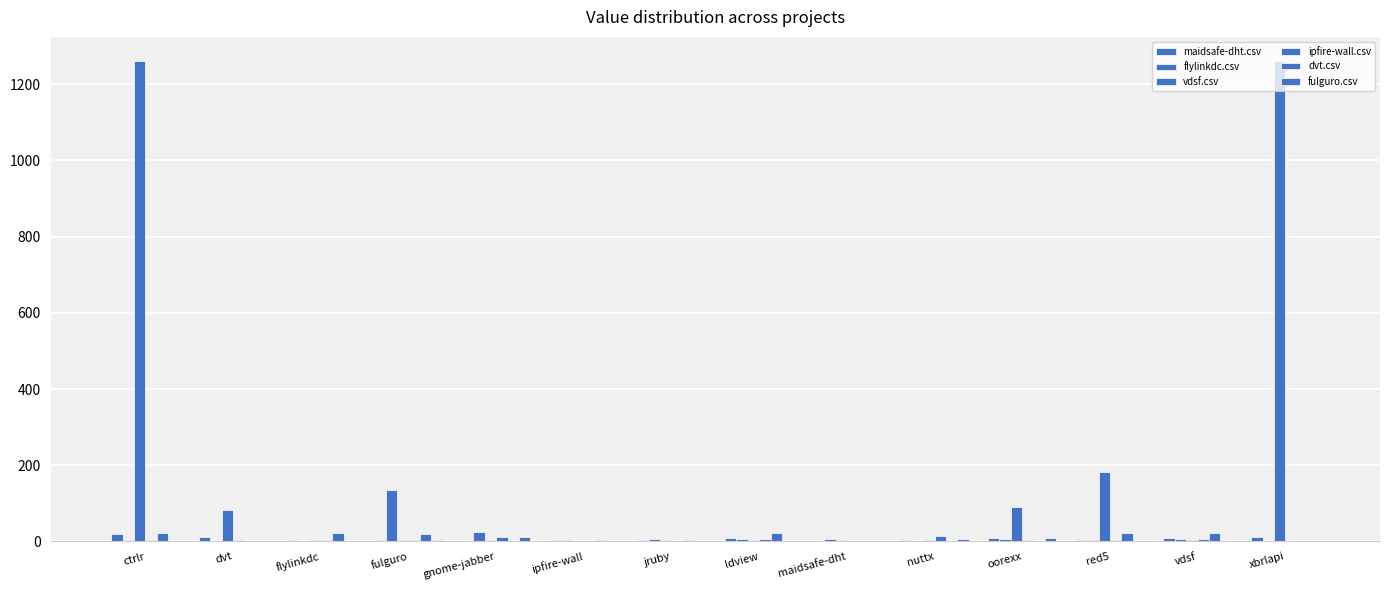

Does the chart contain stacked bars?

No